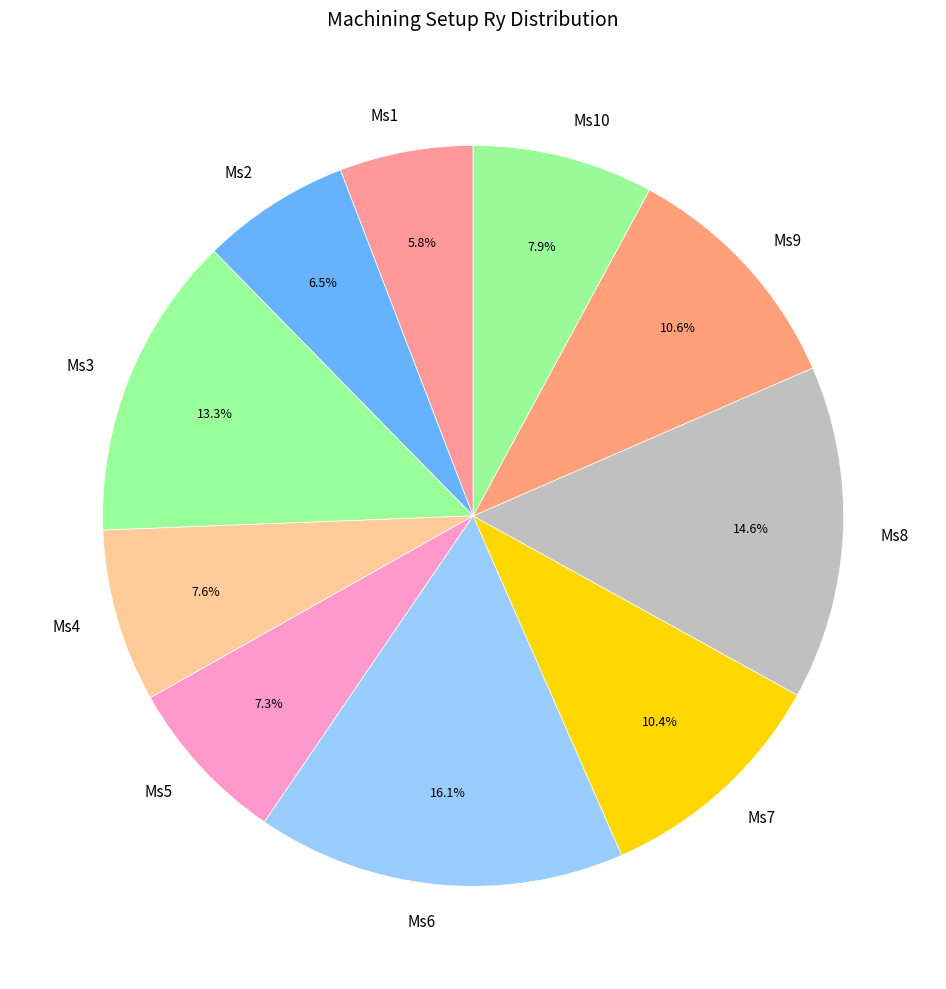

To the nearest percent, what is the difference between the Ms4 and Ms1 slice percentages?

2%